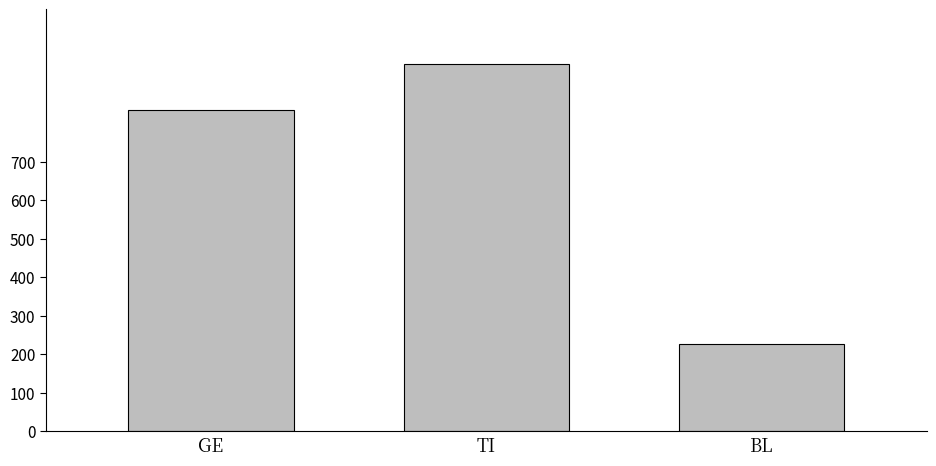

What is the minimum value shown in the chart?

226